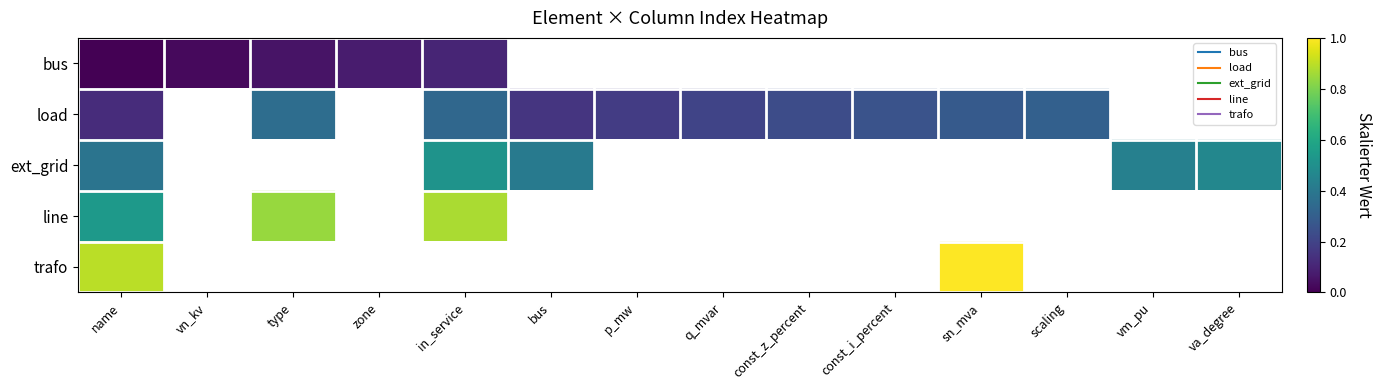

Between sn_mva and scaling, which is larger?

scaling